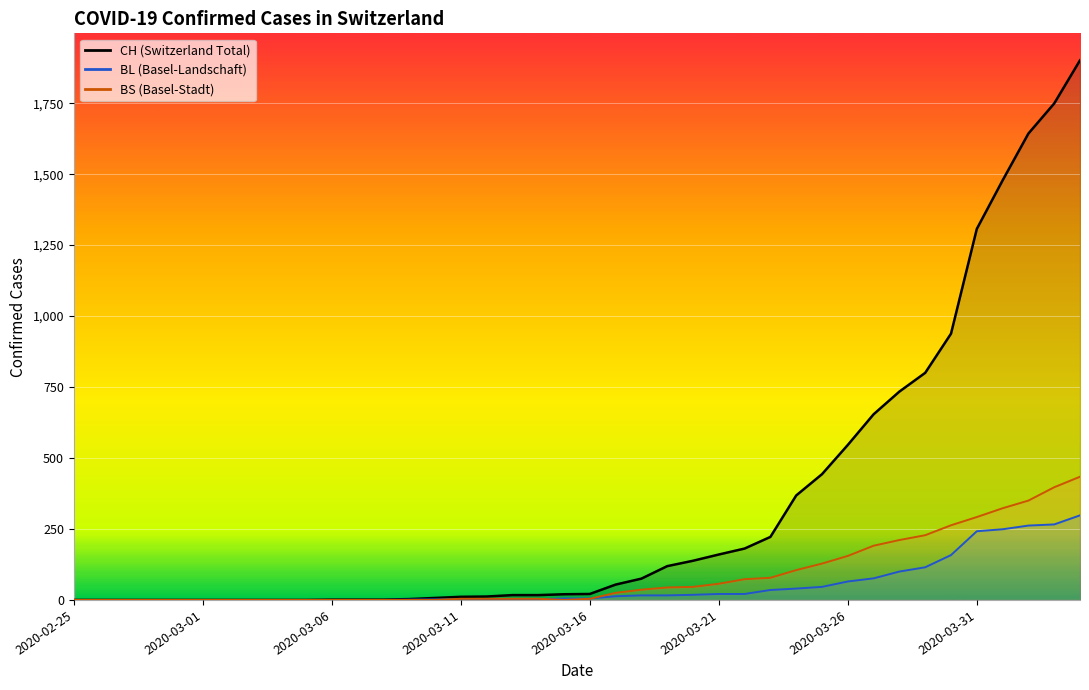

Rank the series at 2020-04-01 from lowest to highest value.

BL, BS, CH